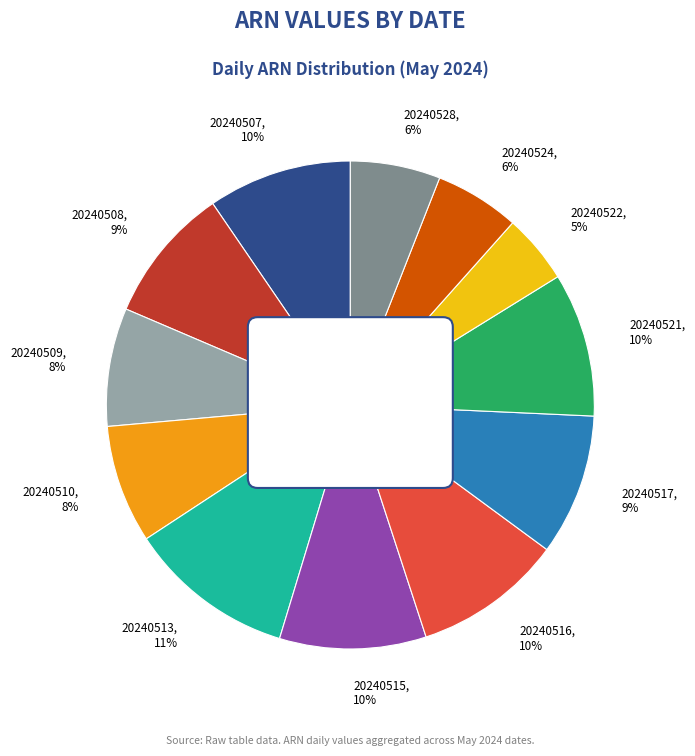

To the nearest percent, what is the combined percentage of 20240522 and 20240515?

14%